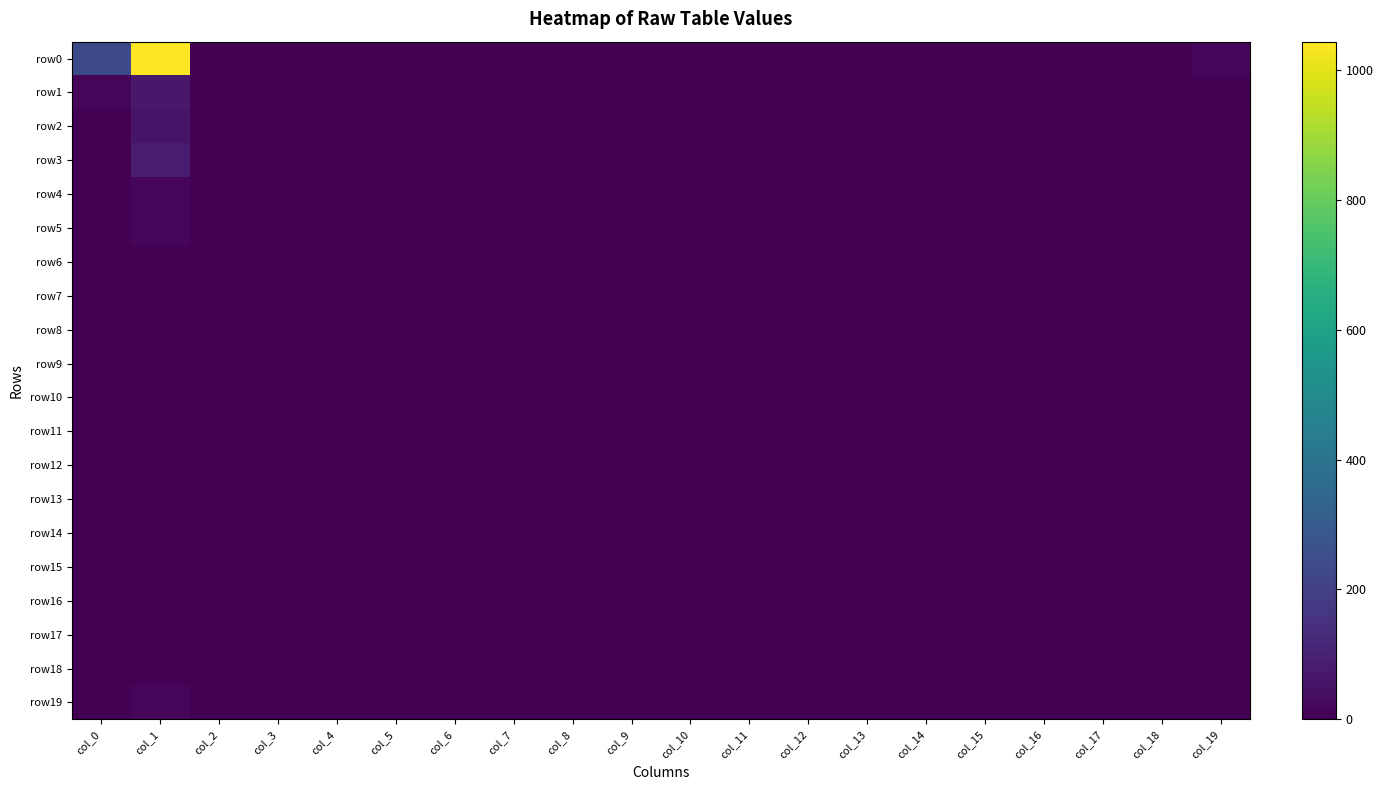

Which label corresponds to the largest value in the chart?

col_1